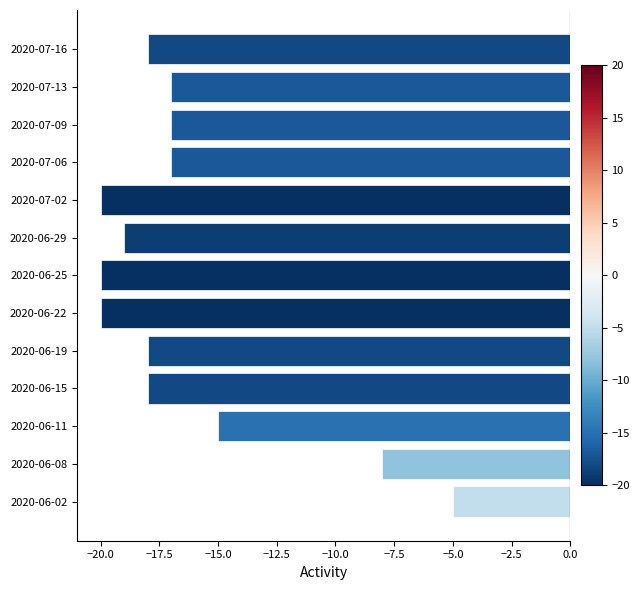

What is the maximum value shown in the chart?

-5